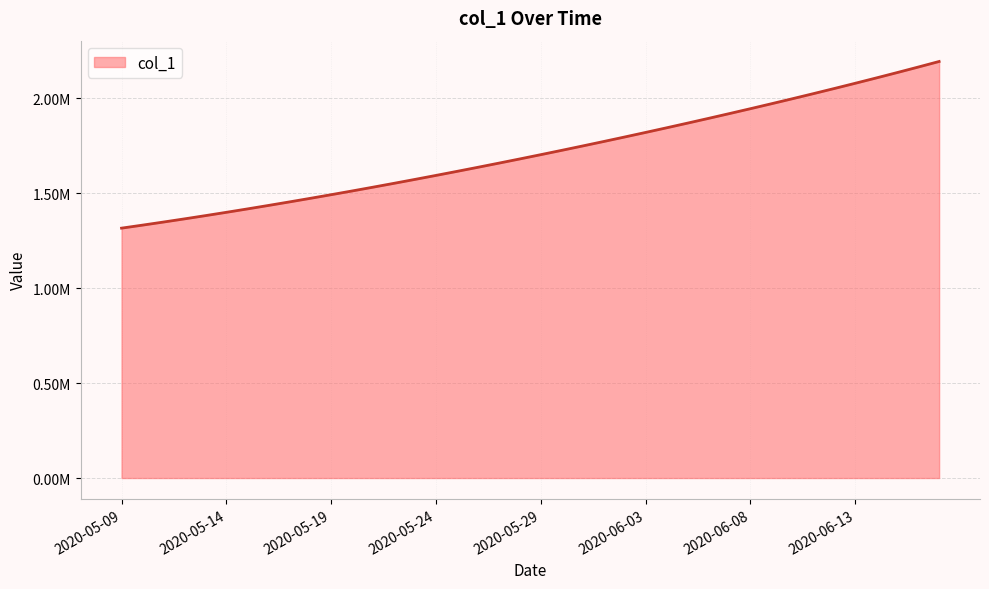

Rank the categories by value from highest to lowest.

2020-06-17, 2020-06-16, 2020-06-15, 2020-06-14, 2020-06-13, 2020-06-12, 2020-06-11, 2020-06-10, 2020-06-09, 2020-06-08, 2020-06-07, 2020-06-06, 2020-06-05, 2020-06-04, 2020-06-03, 2020-06-02, 2020-06-01, 2020-05-31, 2020-05-30, 2020-05-29, 2020-05-28, 2020-05-27, 2020-05-26, 2020-05-25, 2020-05-24, 2020-05-23, 2020-05-22, 2020-05-21, 2020-05-20, 2020-05-19, 2020-05-18, 2020-05-17, 2020-05-16, 2020-05-15, 2020-05-14, 2020-05-13, 2020-05-12, 2020-05-11, 2020-05-10, 2020-05-09